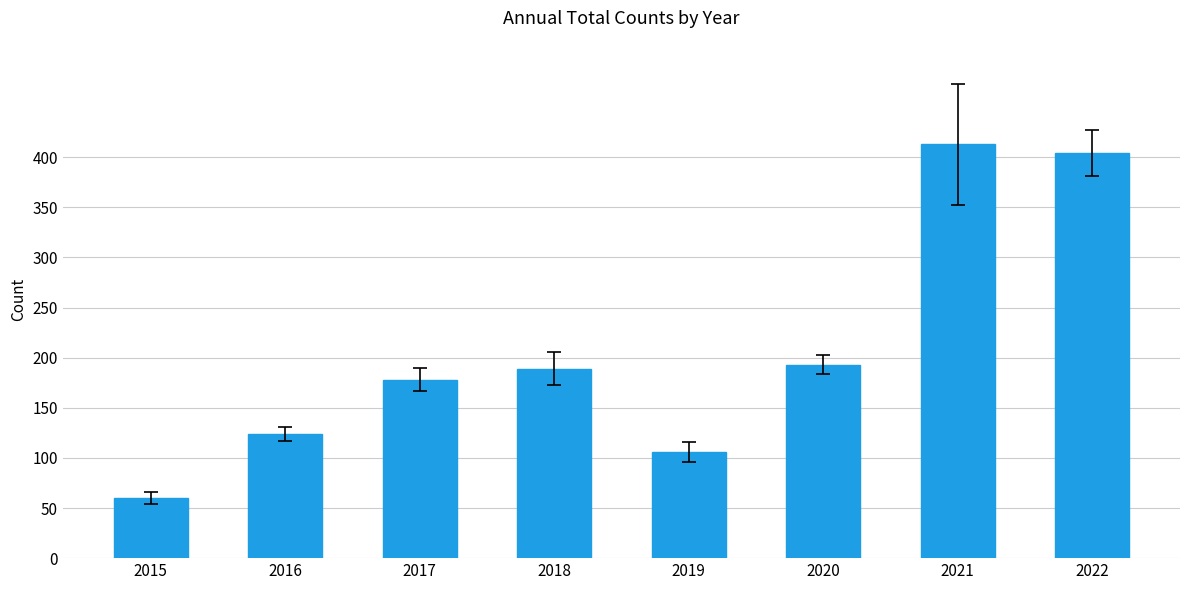

How many bars are there in total?

8